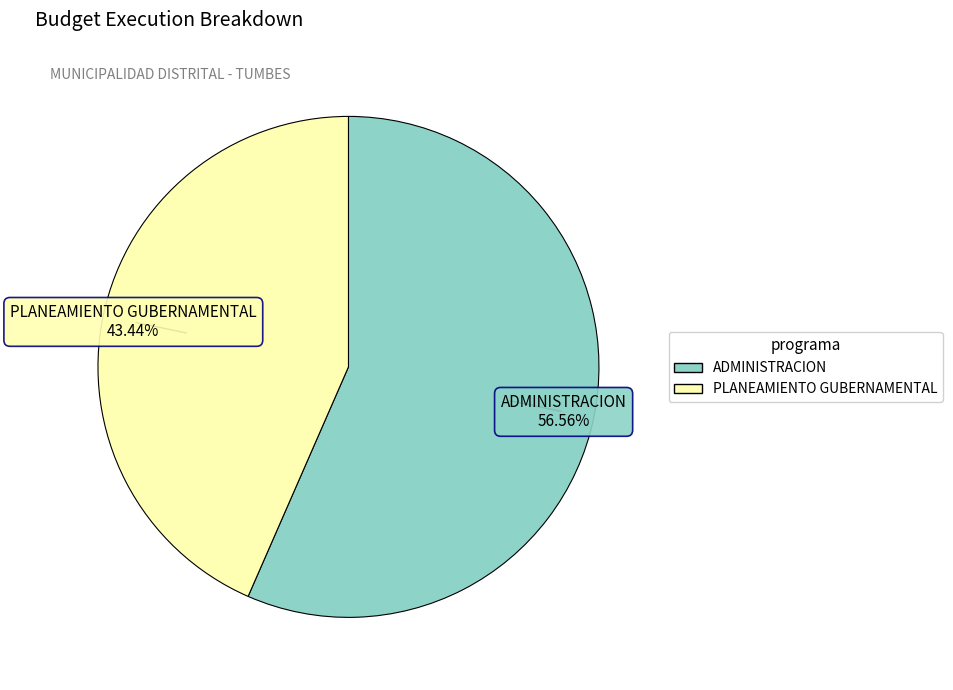

Which category has the biggest portion of the pie?

ADMINISTRACION